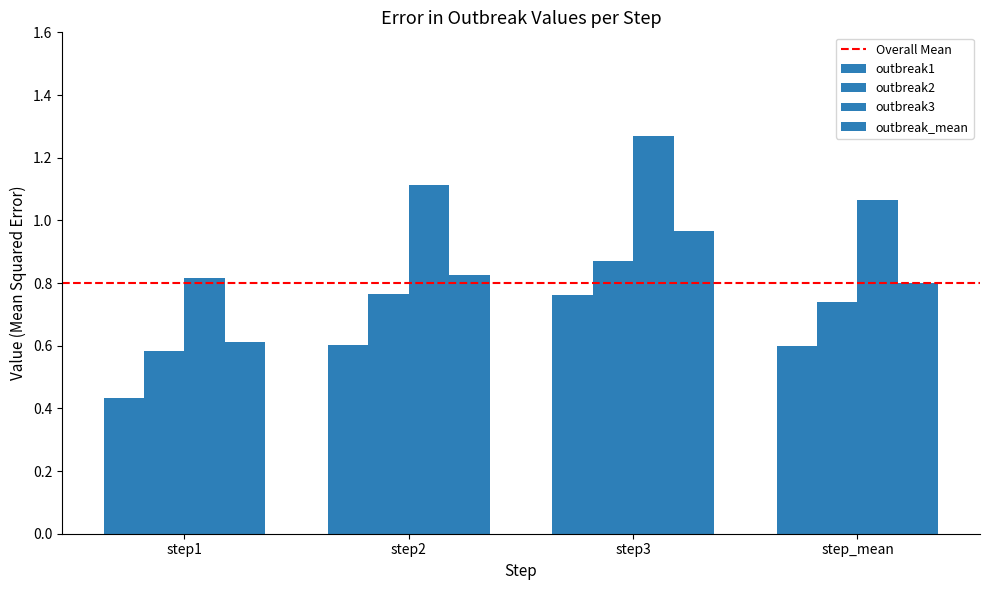

Reading left to right, transcribe all the data shown in this chart.

outbreak1: 0.4	0.6	0.8	0.6
outbreak2: 0.6	0.8	0.9	0.7
outbreak3: 0.8	1.1	1.3	1.1
outbreak_mean: 0.6	0.8	1.0	0.8